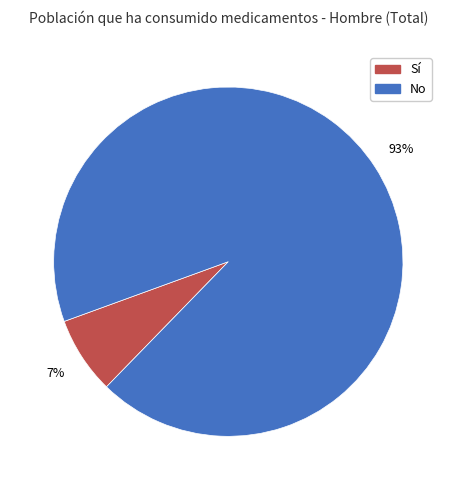

Which has a higher value, Sí or No?

No